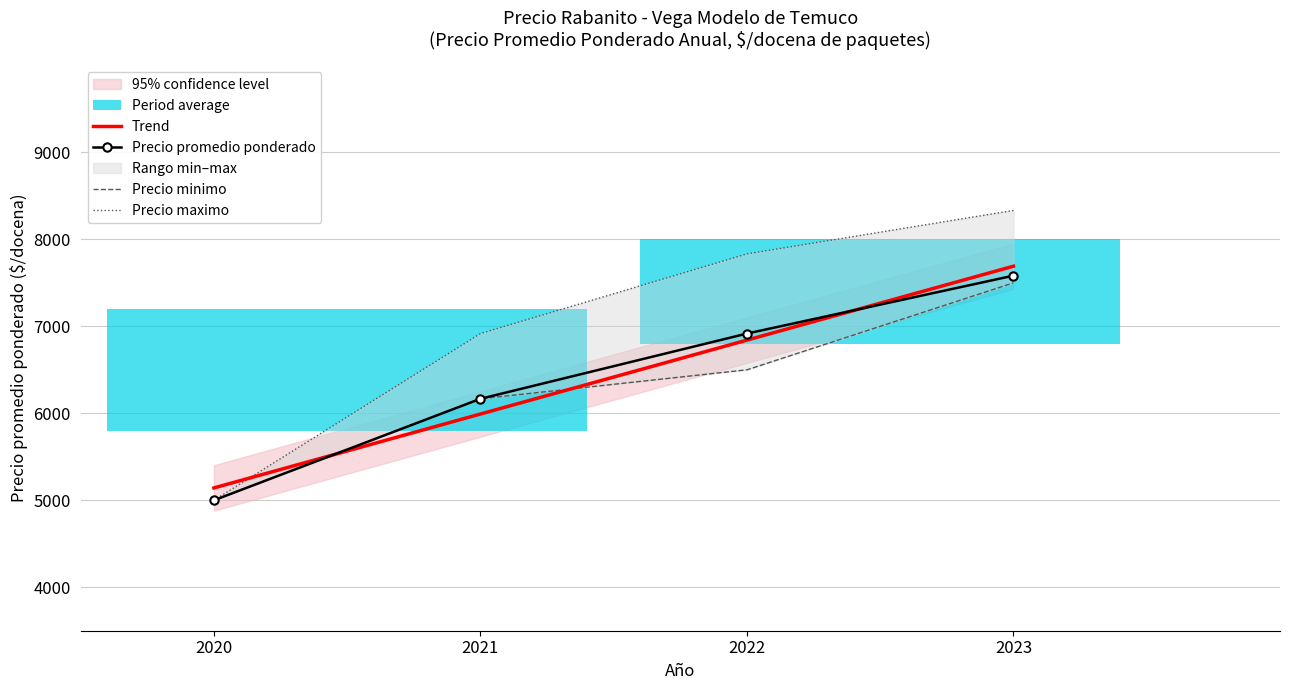

Reading left to right, transcribe all the data shown in this chart.

Trend: 5141.9	5991.8	6841.7	7691.6
Precio promedio ponderado: 5000.0	6167.0	6917.0	7583.0
Precio minimo: 5000.0	6167.0	6500.0	7500.0
Precio maximo: 5000.0	6917.0	7833.0	8333.0